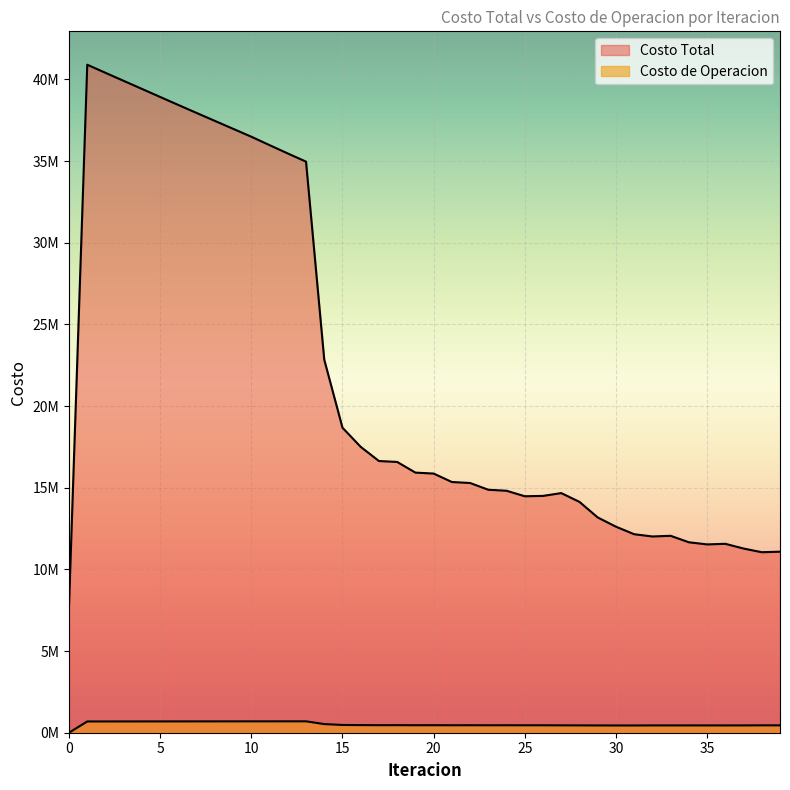

What is the sum of all Costo Total values?

873485125.1